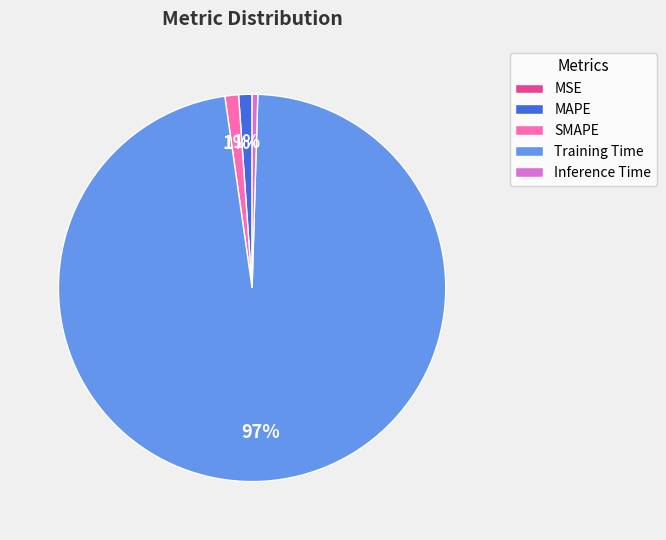

Is it true that MAPE is 1% of the pie?

True